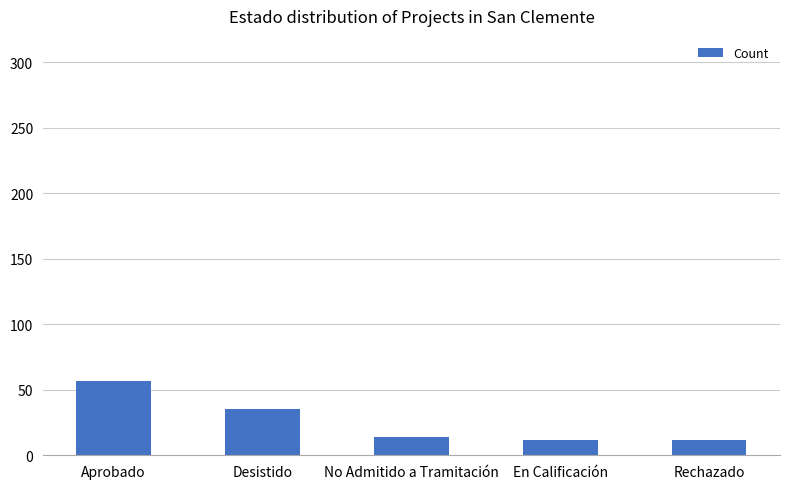

The value at Rechazado is 12. True or false?

True